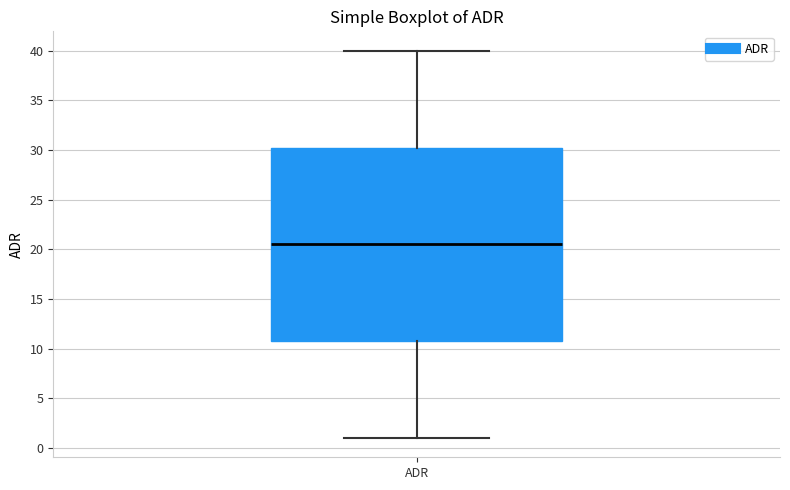

Transcribe this box plot: give where the median line is, the range the box spans, and where the two whiskers end, as read against the y-axis. The values are not printed on the chart, so give them approximately, as read against the axis.

median 20.5, box 11.0 to 30.5, whiskers 1.0 to 40.0